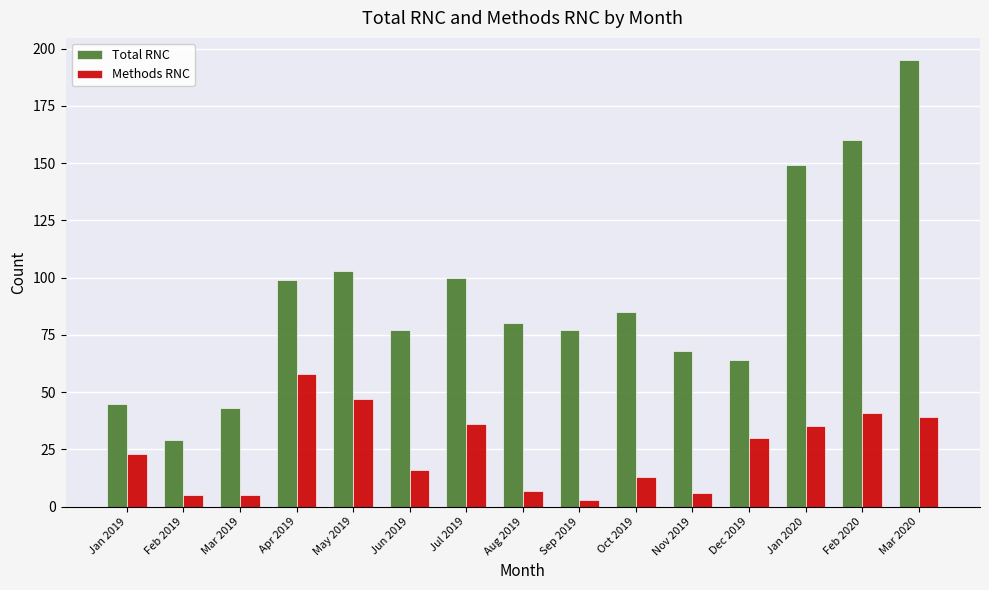

Reading right to left, list all the values displayed in this chart.

Total RNC: Mar 2020=195	Feb 2020=160	Jan 2020=149	Dec 2019=64	Nov 2019=68	Oct 2019=85	Sep 2019=77	Aug 2019=80	Jul 2019=100	Jun 2019=77	May 2019=103	Apr 2019=99	Mar 2019=43	Feb 2019=29	Jan 2019=45
Methods RNC: Mar 2020=39	Feb 2020=41	Jan 2020=35	Dec 2019=30	Nov 2019=6	Oct 2019=13	Sep 2019=3	Aug 2019=7	Jul 2019=36	Jun 2019=16	May 2019=47	Apr 2019=58	Mar 2019=5	Feb 2019=5	Jan 2019=23